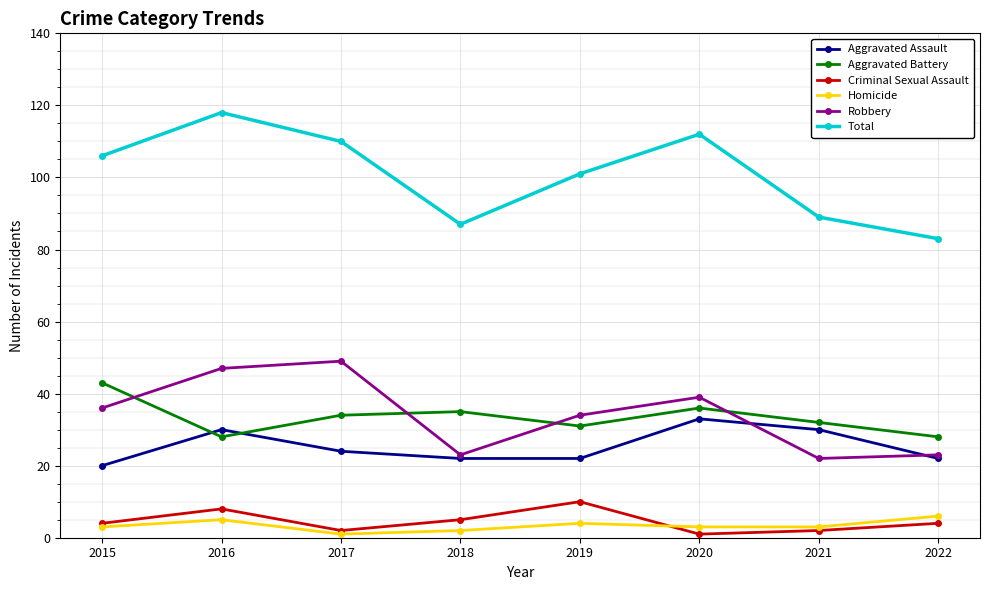

Is the value of Total at 2015 greater than the value of Robbery at 2020?

Yes